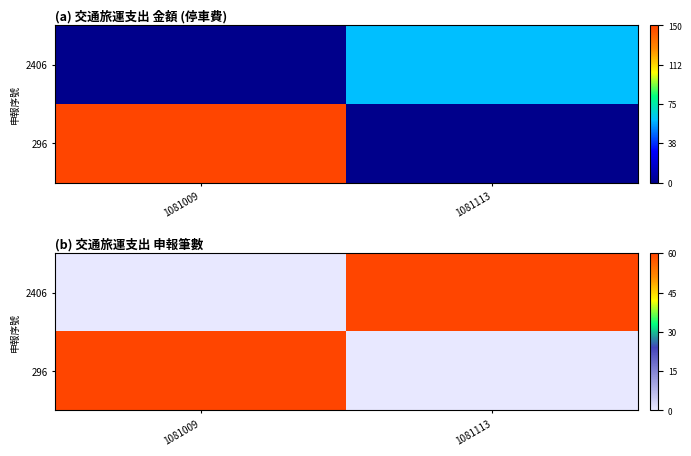

Rank the categories by 2406 value from highest to lowest.

1081113, 1081009